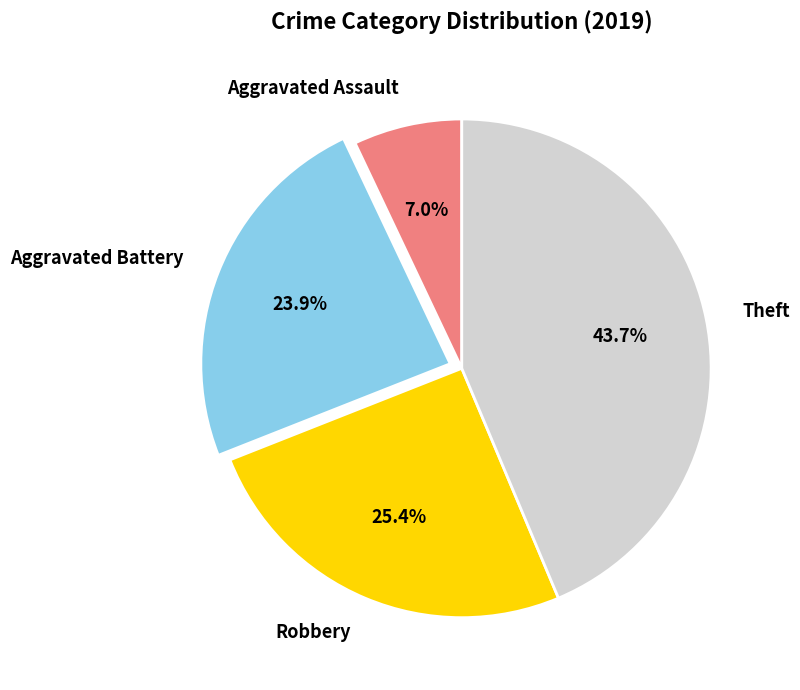

True or false: Robbery accounts for 31% of the total.

False